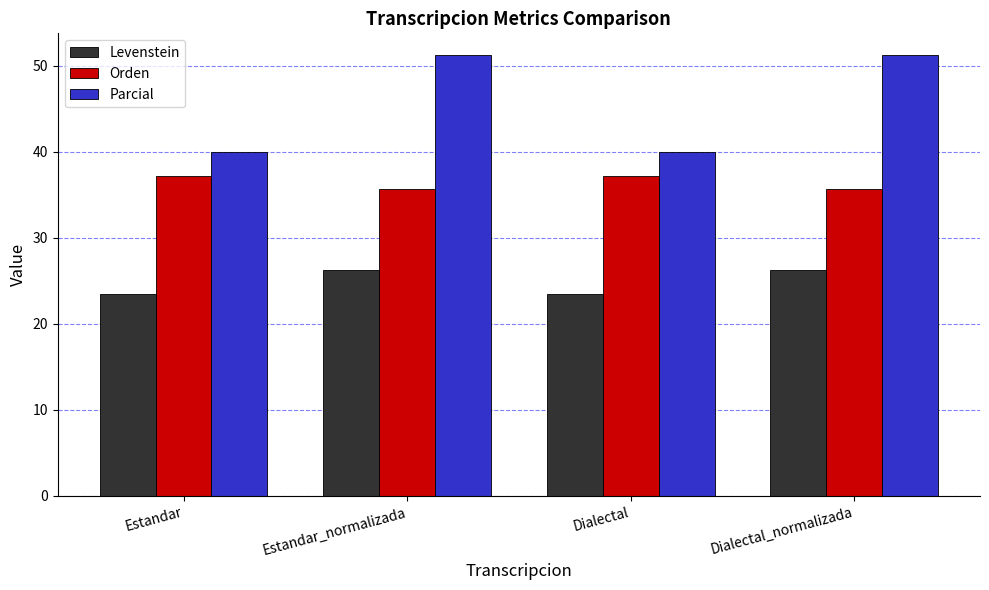

Is it true that Parcial equals 40.0 at Estandar?

True